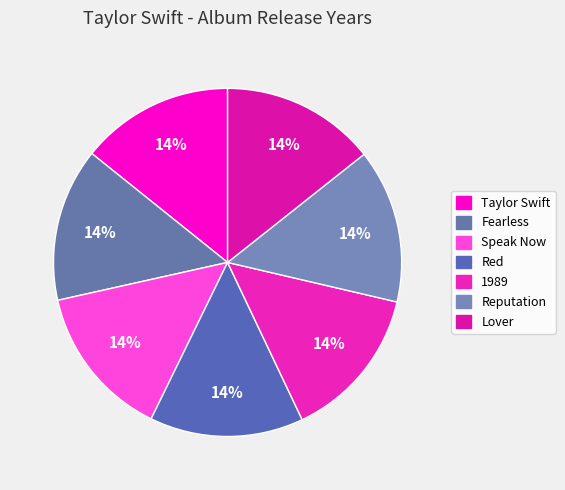

Does Speak Now account for over 50% of the chart?

No